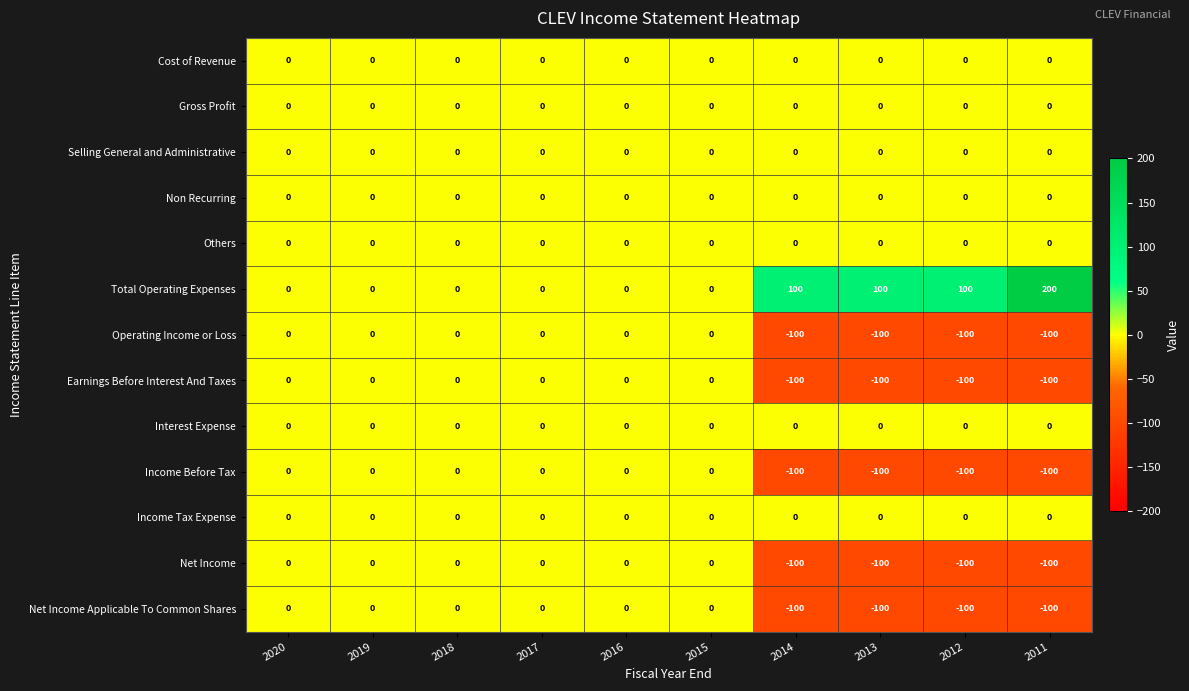

Which series has the largest range (max minus min)?

Total Operating Expenses